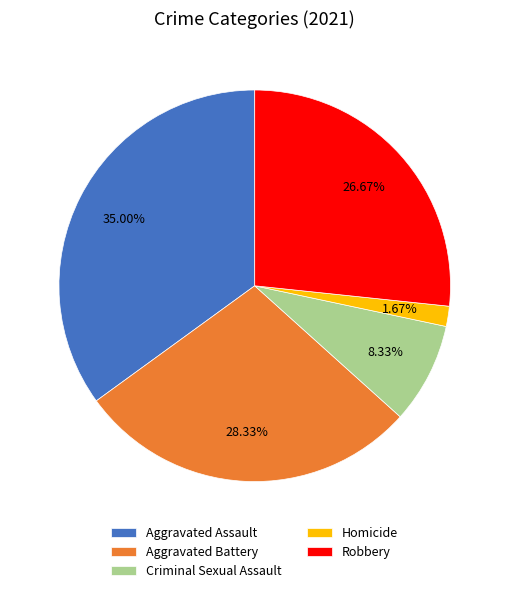

To the nearest percent, what is the combined percentage of Aggravated Assault and Homicide?

37%